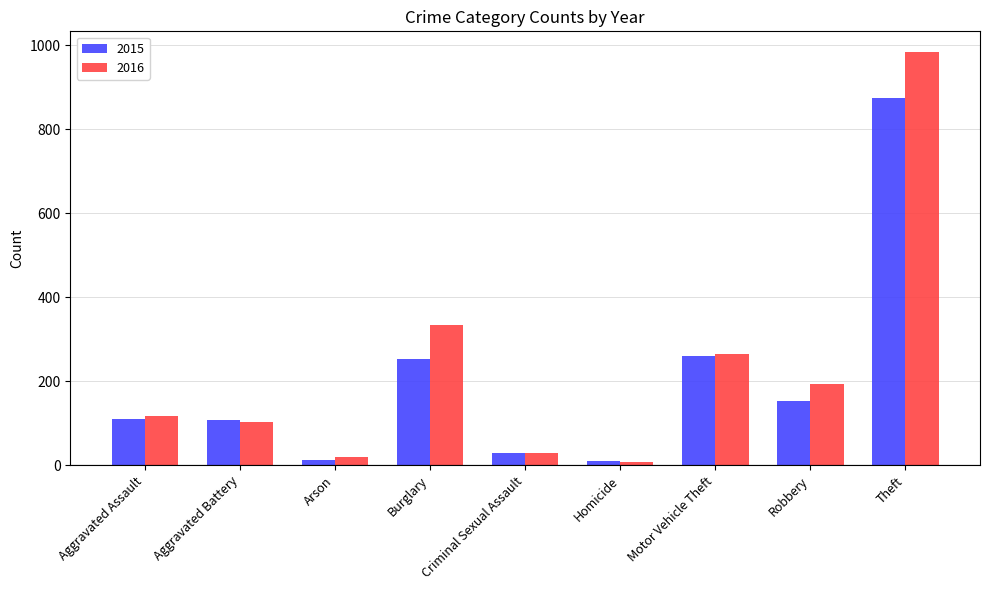

What is the label of the 3rd bar from the right?

Motor Vehicle Theft